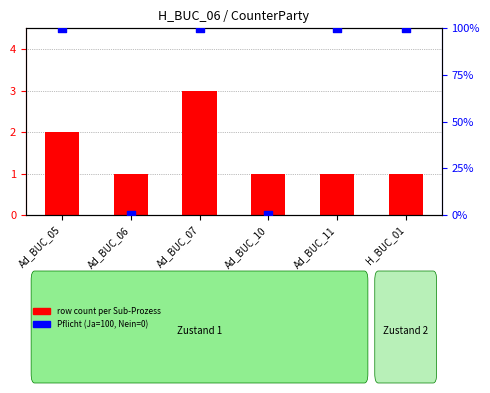

What are all the series names shown in the legend?

row count per Sub-Prozess, Pflicht (Ja=100, Nein=0)